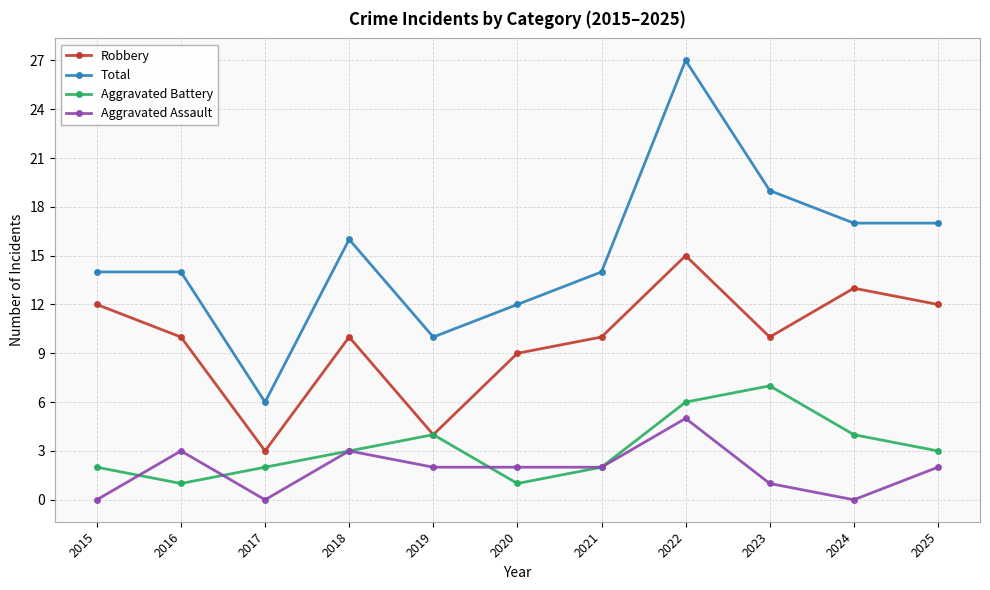

Does the chart have visible grid lines?

Yes